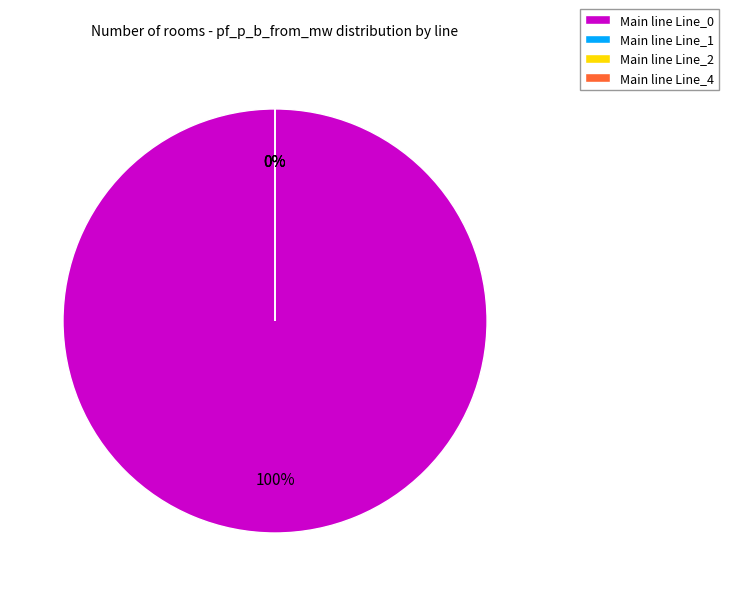

How many slices are in this pie chart?

4